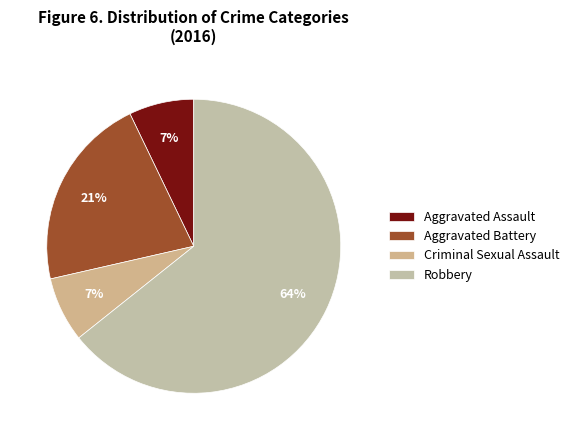

How many slices are in this pie chart?

4